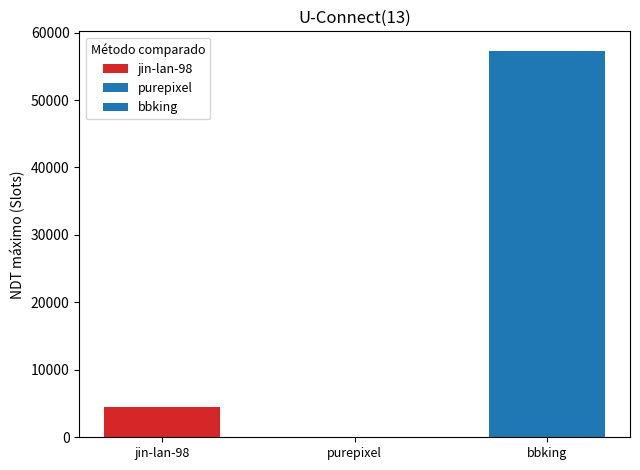

What is the change in value from purepixel to bbking?

+57307